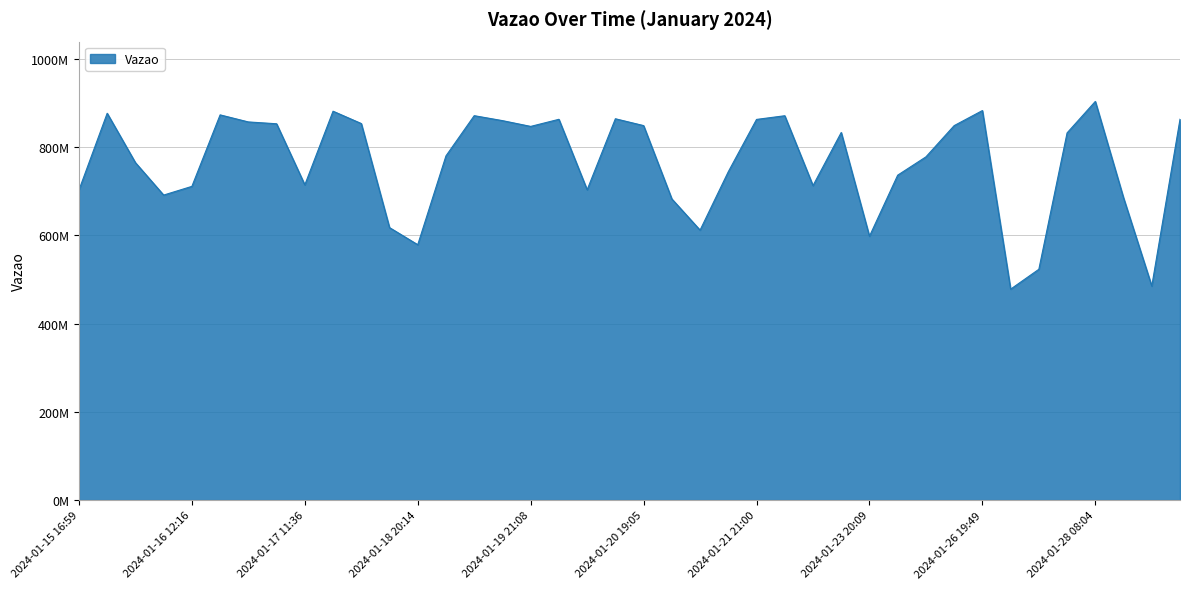

What is the value of the 12th point from the left?

617299098